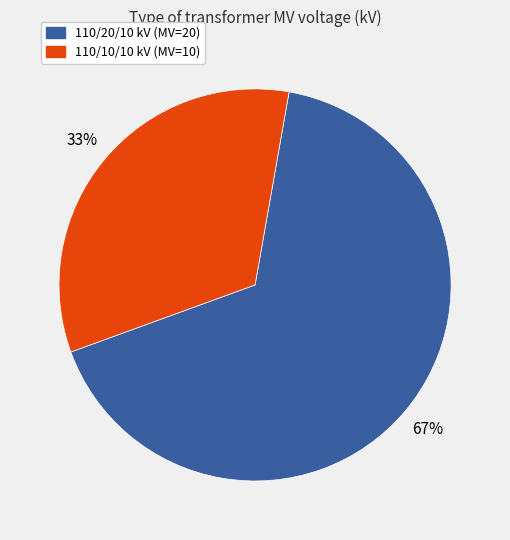

How many slices are in this pie chart?

2